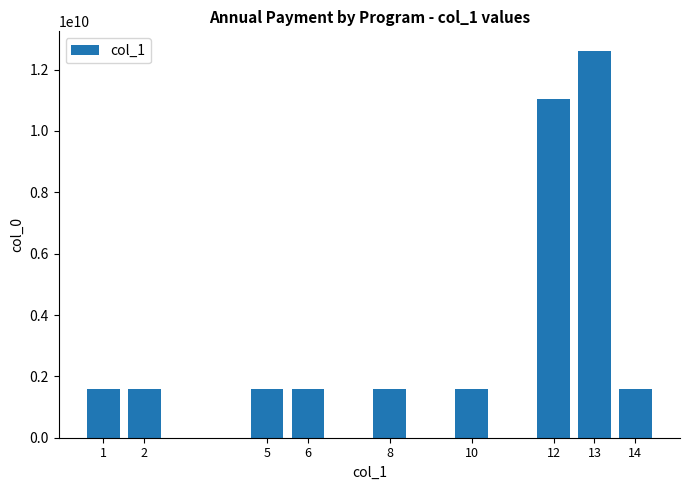

Count the number of data series in this chart.

1